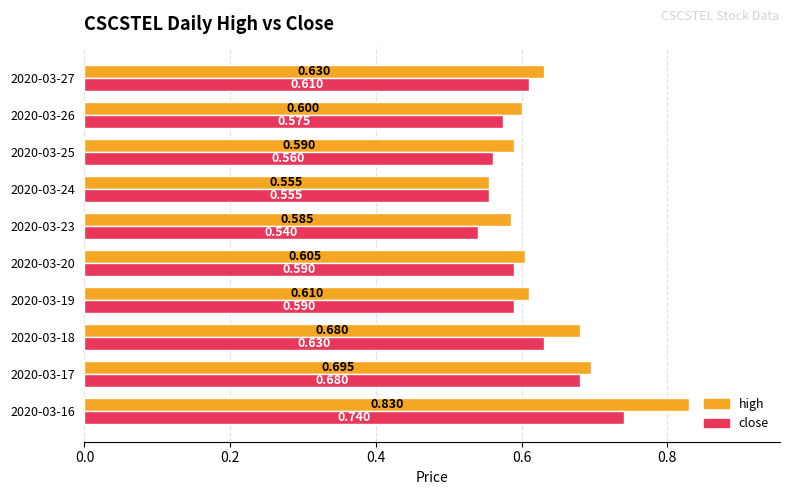

Which series has the largest total across all categories?

high